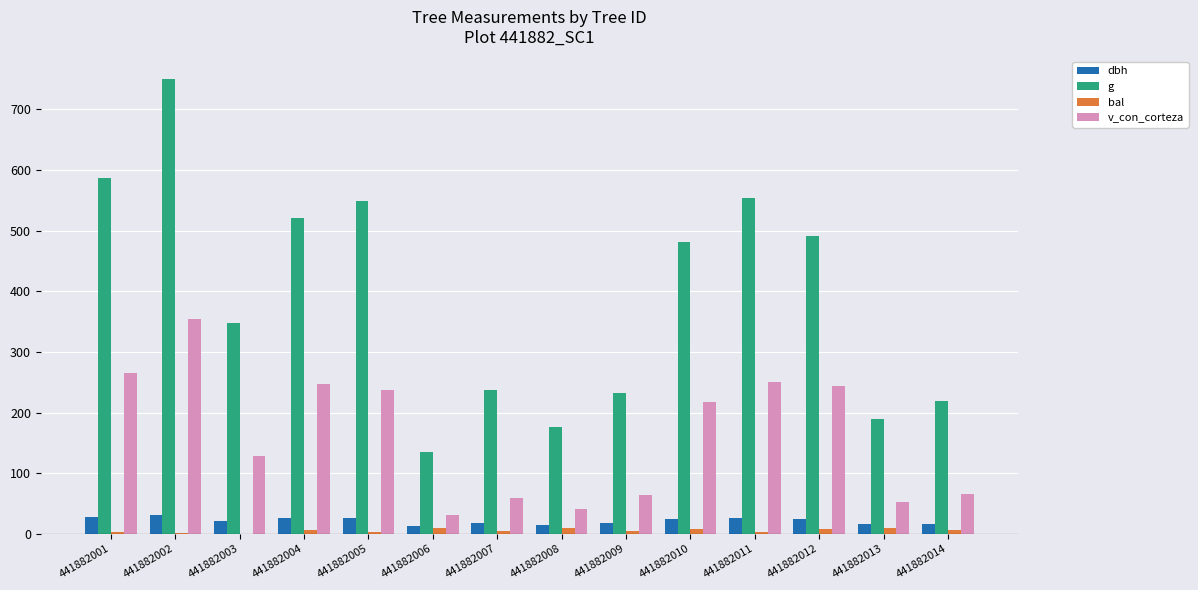

Is the value of dbh at 441882005 greater than the value of v_con_corteza at 441882009?

No